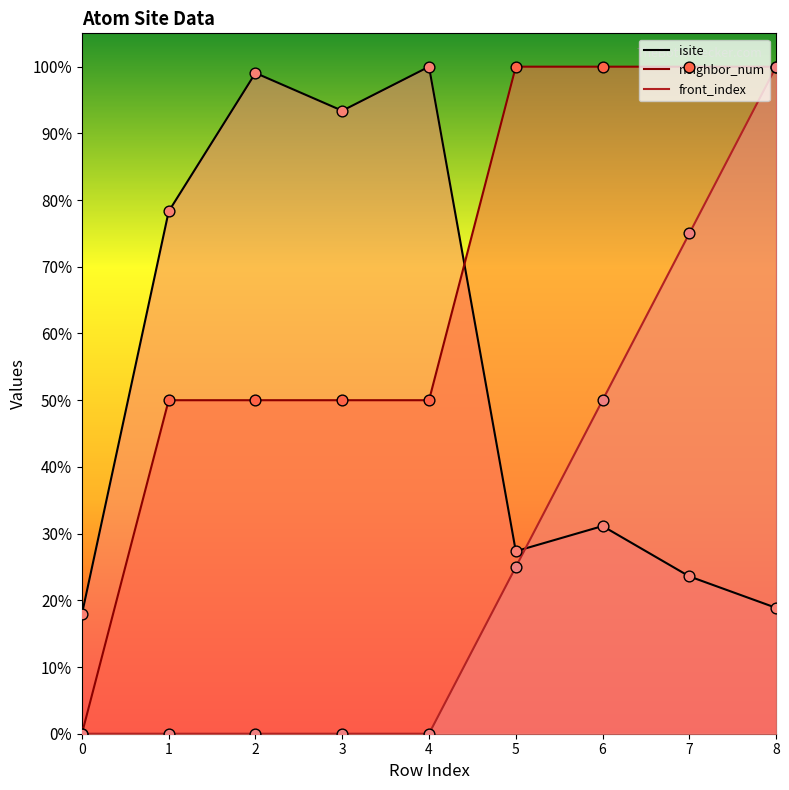

At which category is the sum across all series the highest?

8